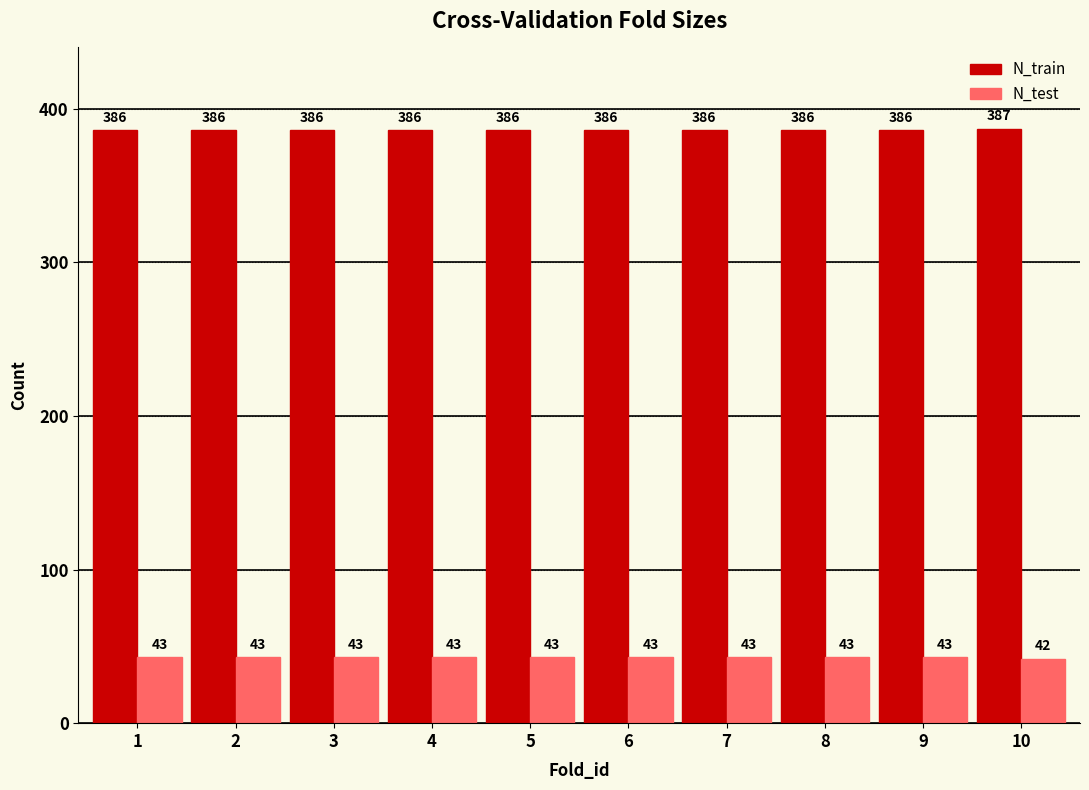

Which series has the largest total across all categories?

N_train